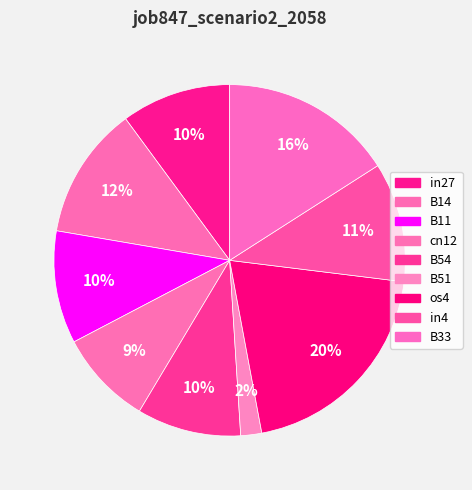

Count the number of slices in the pie.

9